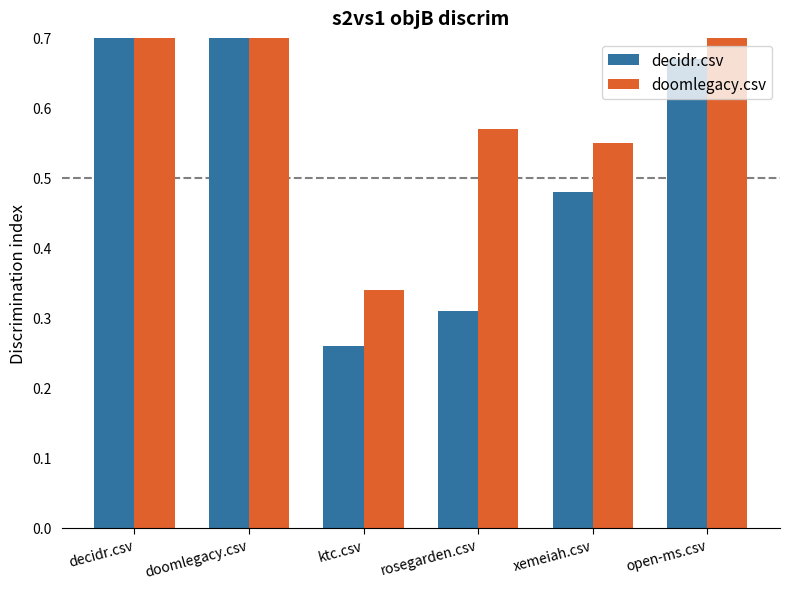

Reading left to right, extract all data points from this chart.

decidr.csv: 1.0	1.0	0.3	0.3	0.5	0.7
doomlegacy.csv: 0.8	1.0	0.3	0.6	0.6	0.8